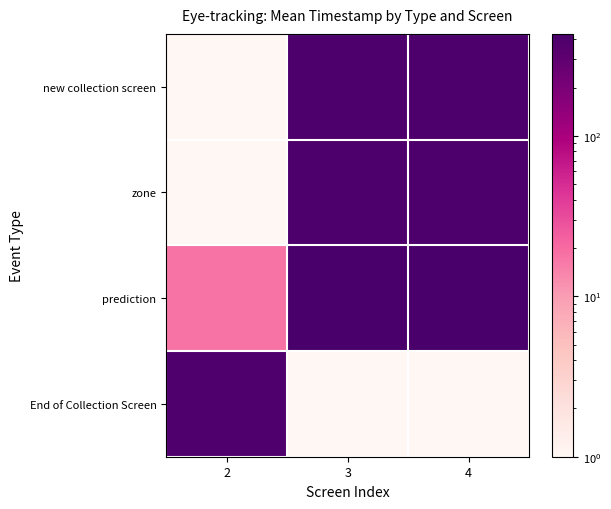

Reading right to left, extract all data points from this chart.

new collection screen: 4=400	3=400	2=1
zone: 4=402	3=400	2=1
prediction: 4=432	3=412	2=18
End of Collection Screen: 4=1	3=1	2=377